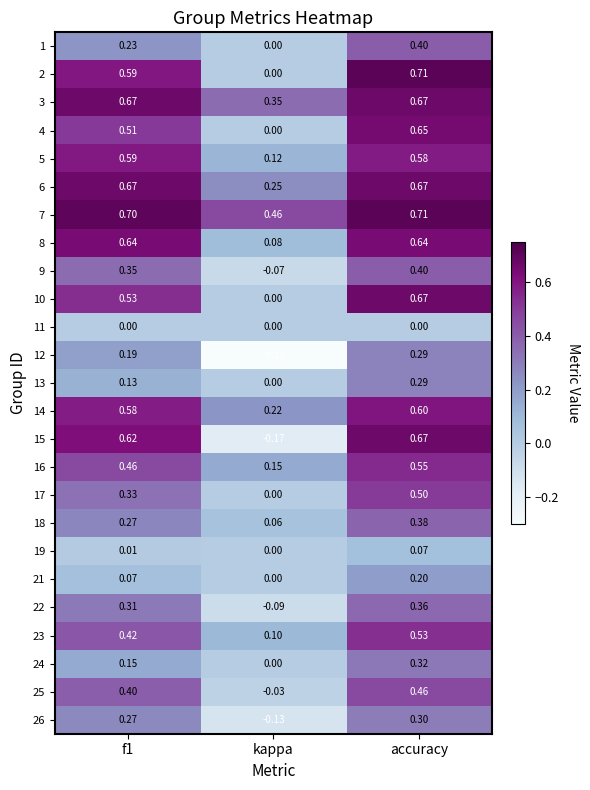

At which category does the chart reach its minimum across all series?

kappa